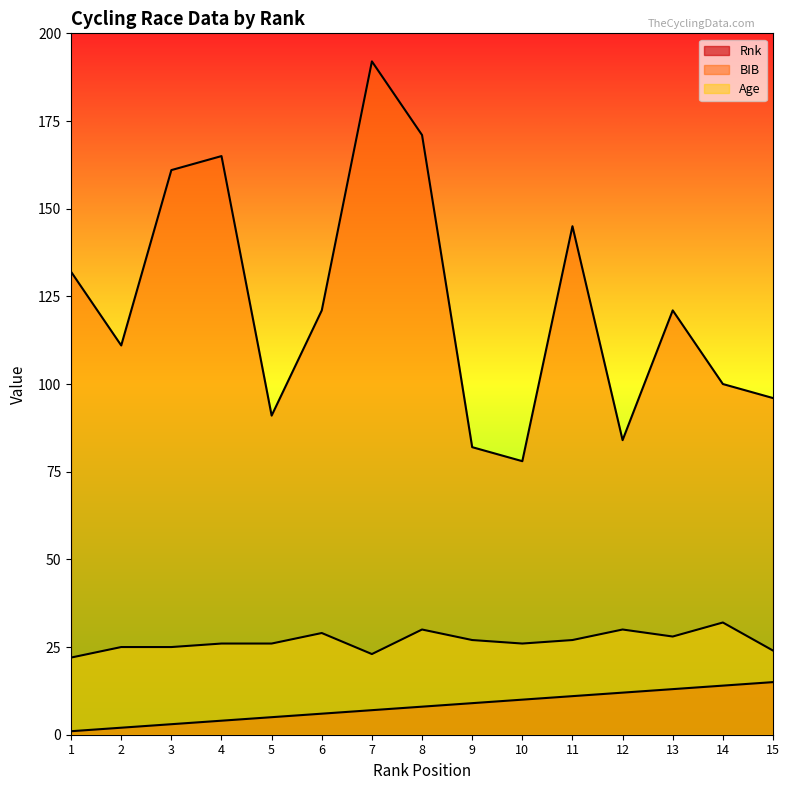

Which category has the lowest value across all series?

1